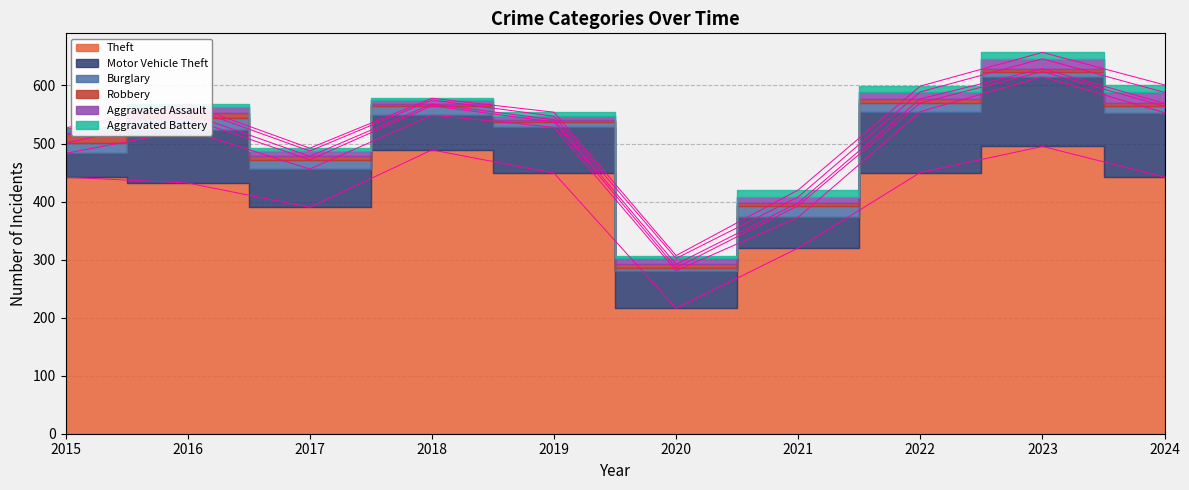

True or false: Robbery has more than 0 interior local peaks.

True